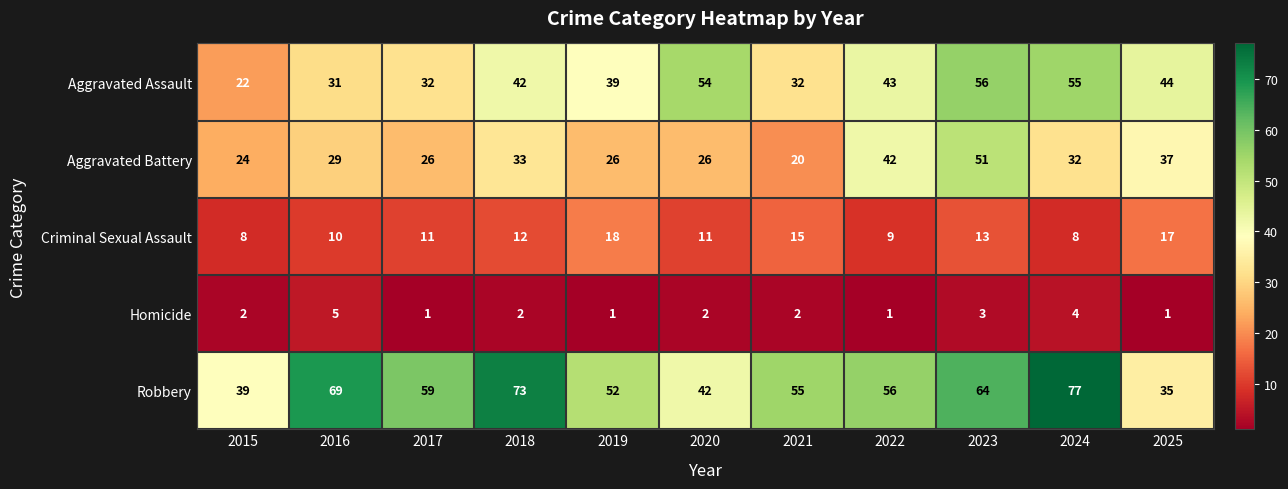

Which series has the largest range (max minus min)?

Robbery